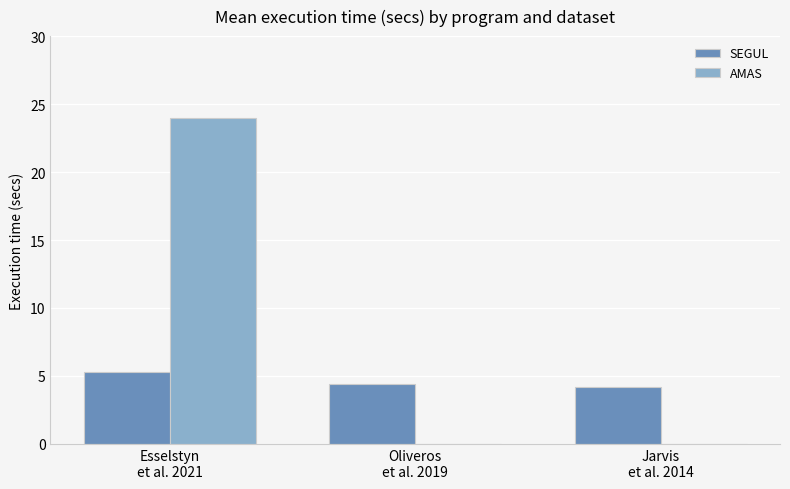

What is the total value across all series at Oliveros
et al. 2019?

4.4